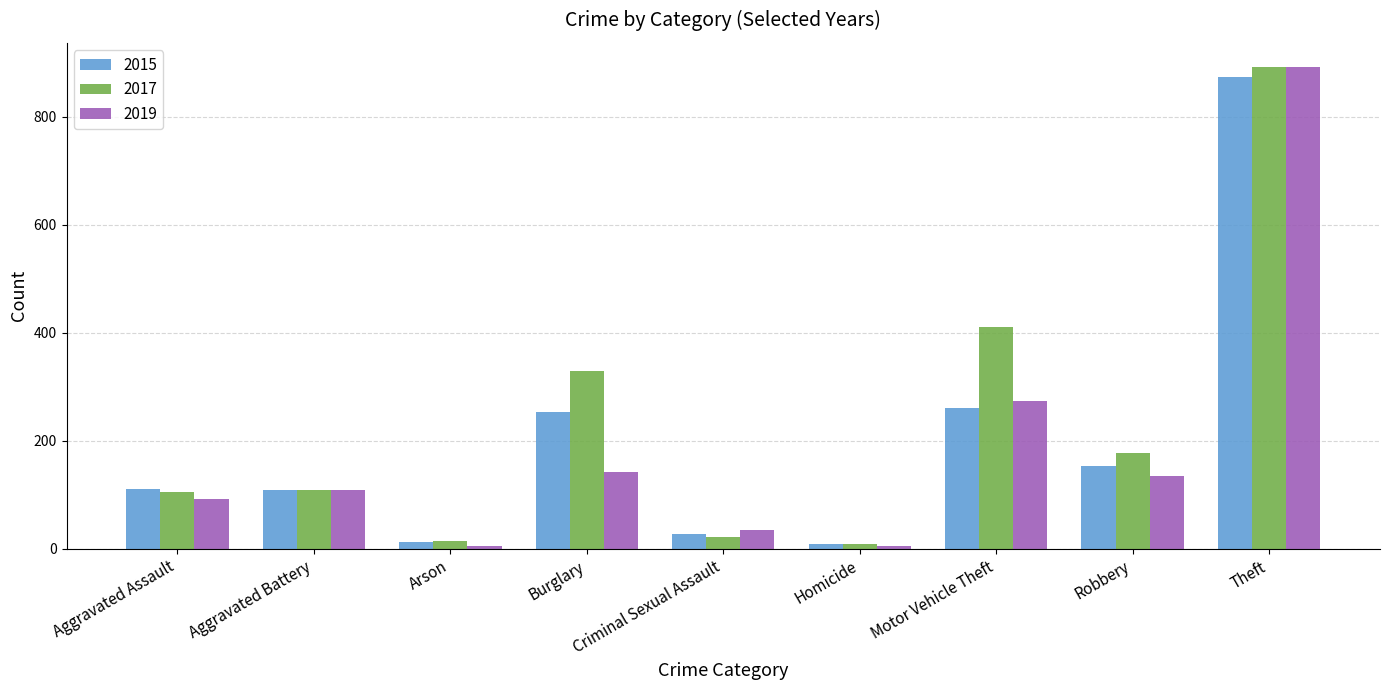

What is the spread (max minus min) of values at Arson?

9